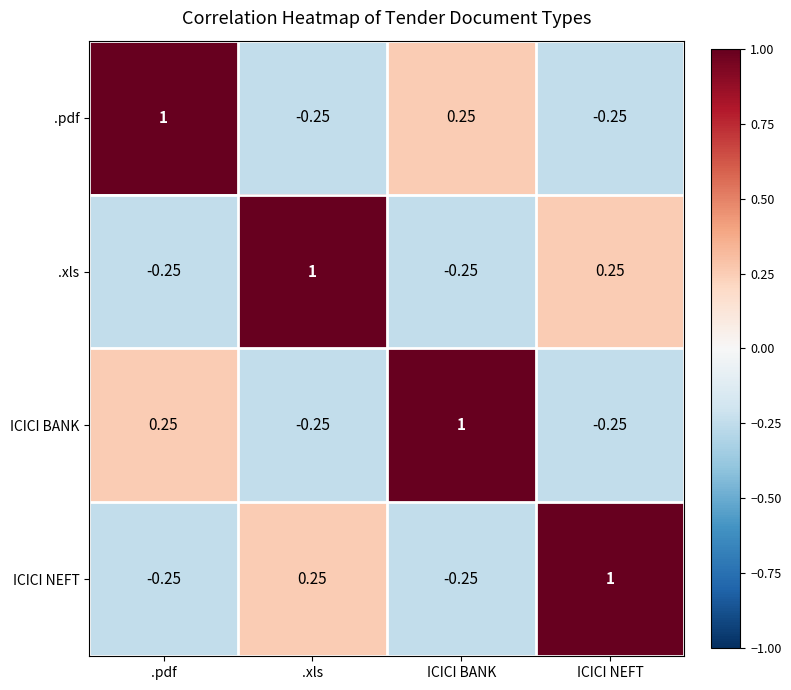

Which category has the highest value in the ICICI NEFT series?

ICICI NEFT